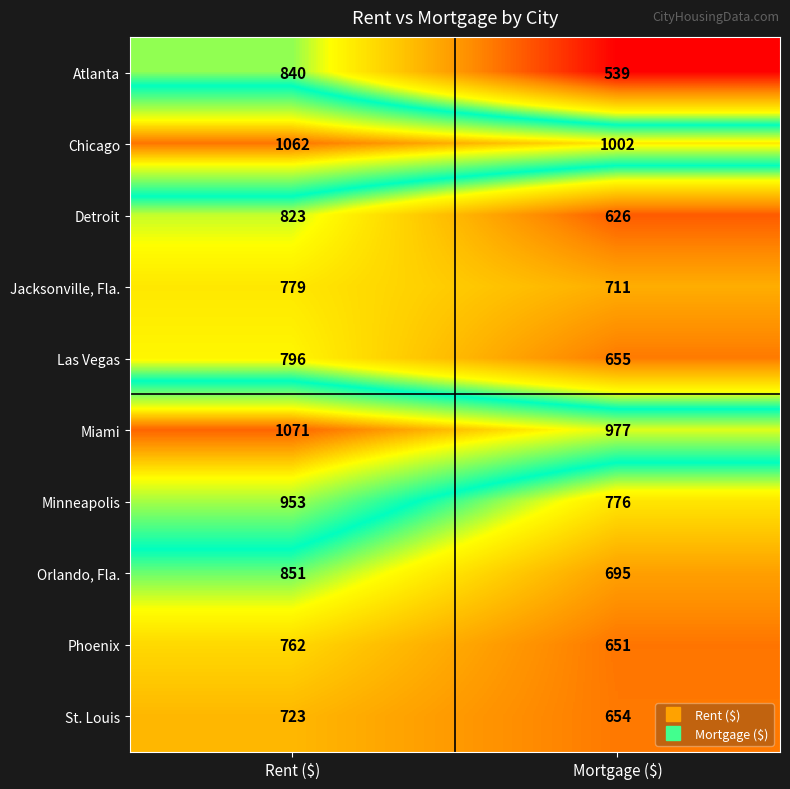

At which category is the sum across all series the highest?

Rent ($)